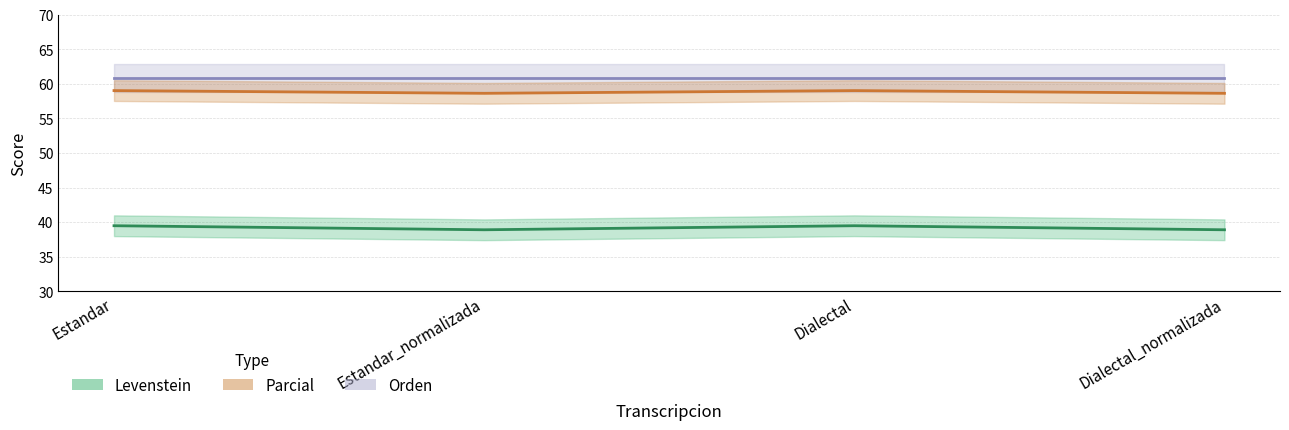

True or false: Parcial and Levenstein intersect in this chart.

False